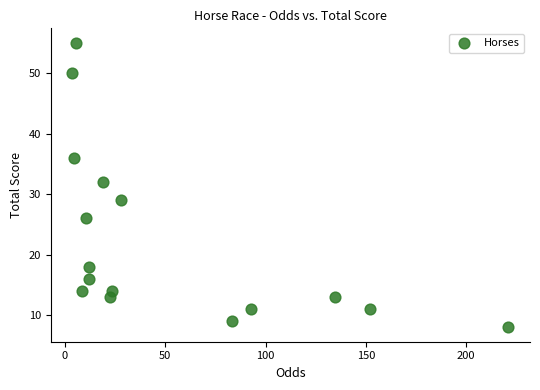

What is the range of Y values (max minus min)?

47